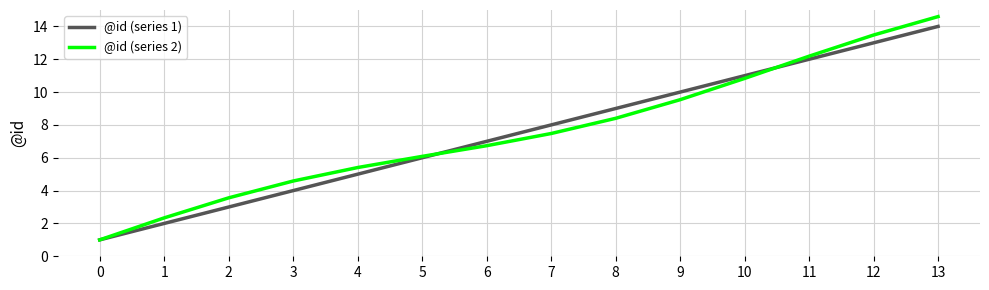

Does the chart display data point markers on the line(s)?

No